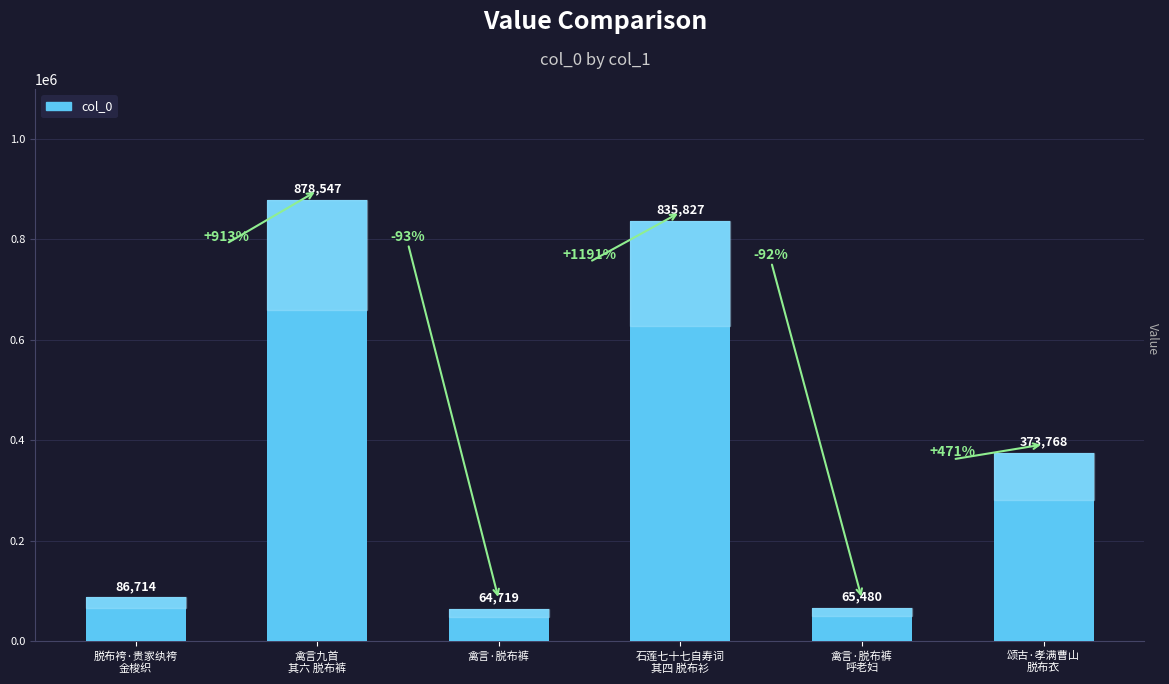

What position from the right is 禽言·脱布裤
呼老妇?

2